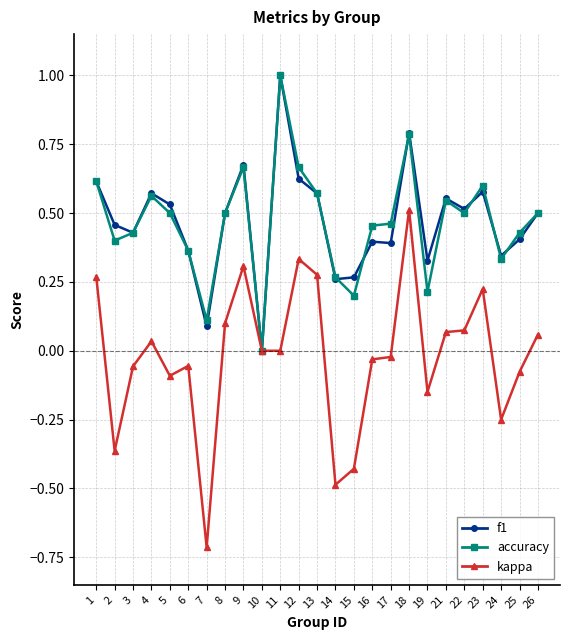

What are all the series names shown in the legend?

f1, accuracy, kappa